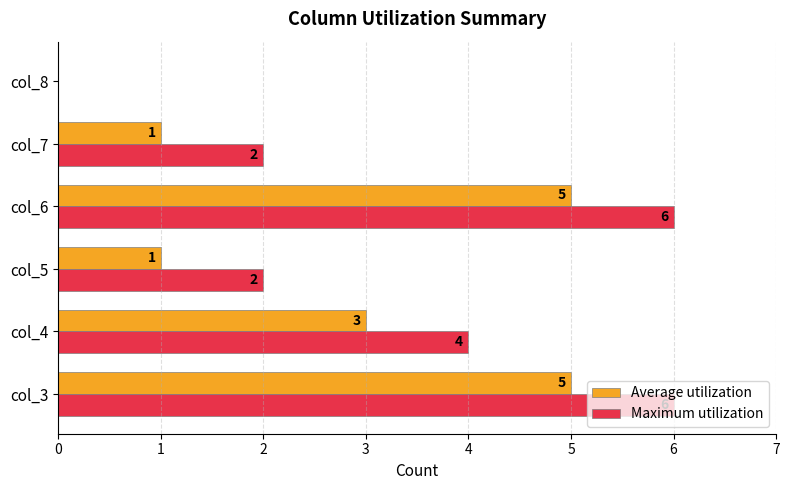

Count the number of categories in the chart.

6